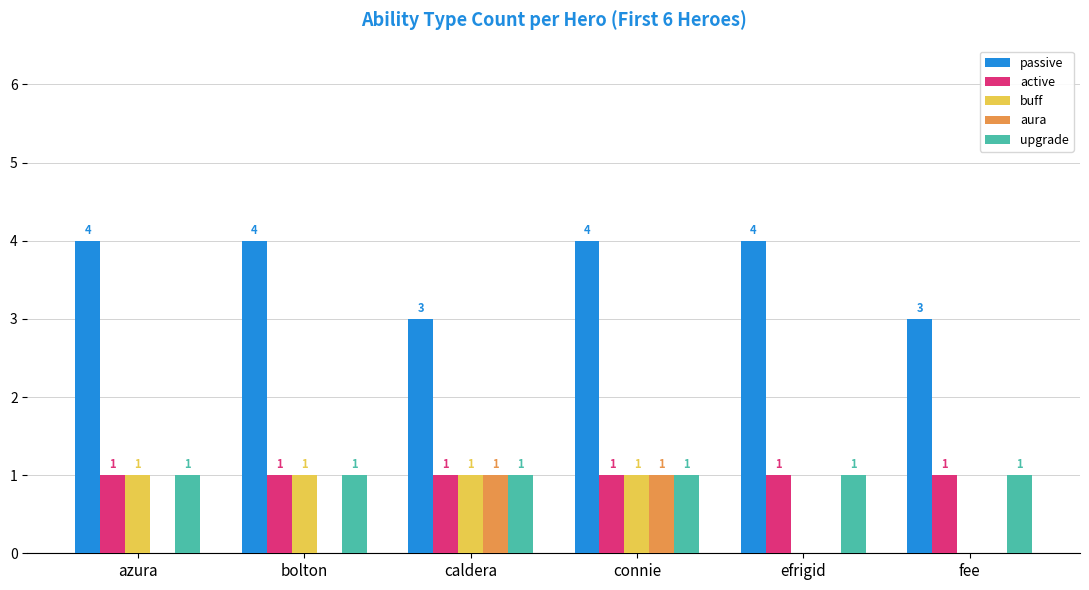

Reading left to right, extract all data points from this chart.

passive: azura=4	bolton=4	caldera=3	connie=4	efrigid=4	fee=3
active: azura=1	bolton=1	caldera=1	connie=1	efrigid=1	fee=1
buff: azura=1	bolton=1	caldera=1	connie=1	efrigid=0	fee=0
aura: azura=0	bolton=0	caldera=1	connie=1	efrigid=0	fee=0
upgrade: azura=1	bolton=1	caldera=1	connie=1	efrigid=1	fee=1